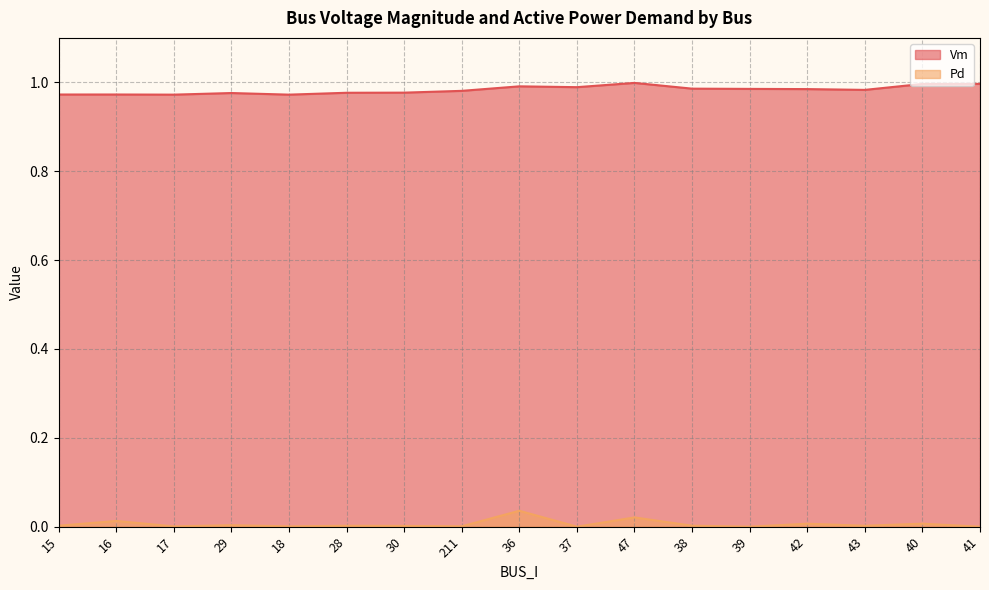

How many interior local peaks does the Vm series have?

4